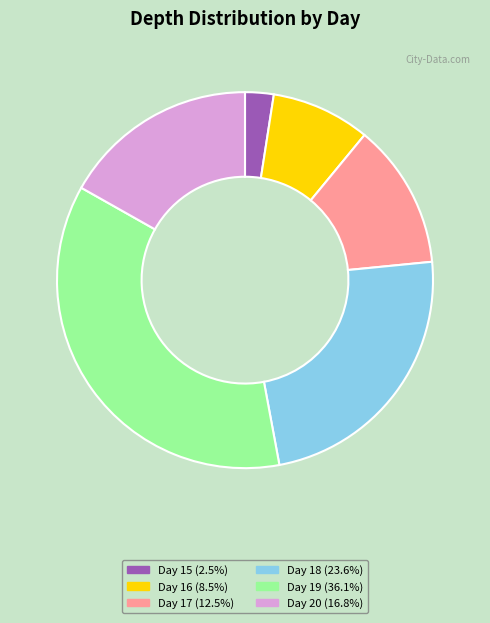

Does Day 17 (12.5%) account for over 50% of the chart?

No